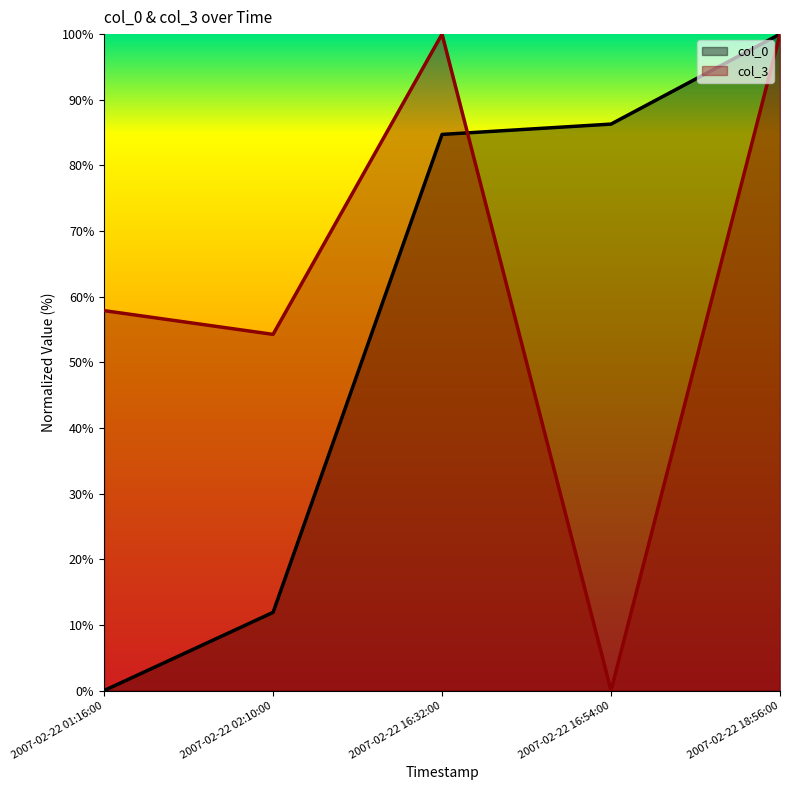

Which label corresponds to the smallest value in the chart?

2007-02-22 01:16:00